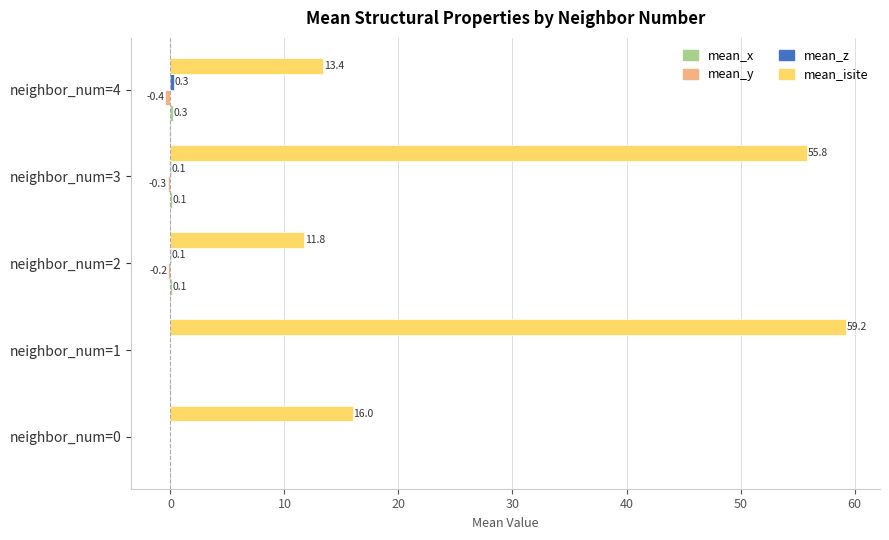

At which category does the chart reach its peak across all series?

neighbor_num=1